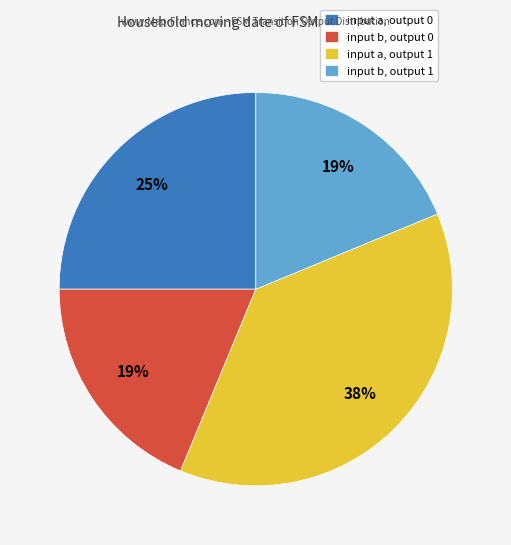

Which category has the biggest portion of the pie?

input a, output 1